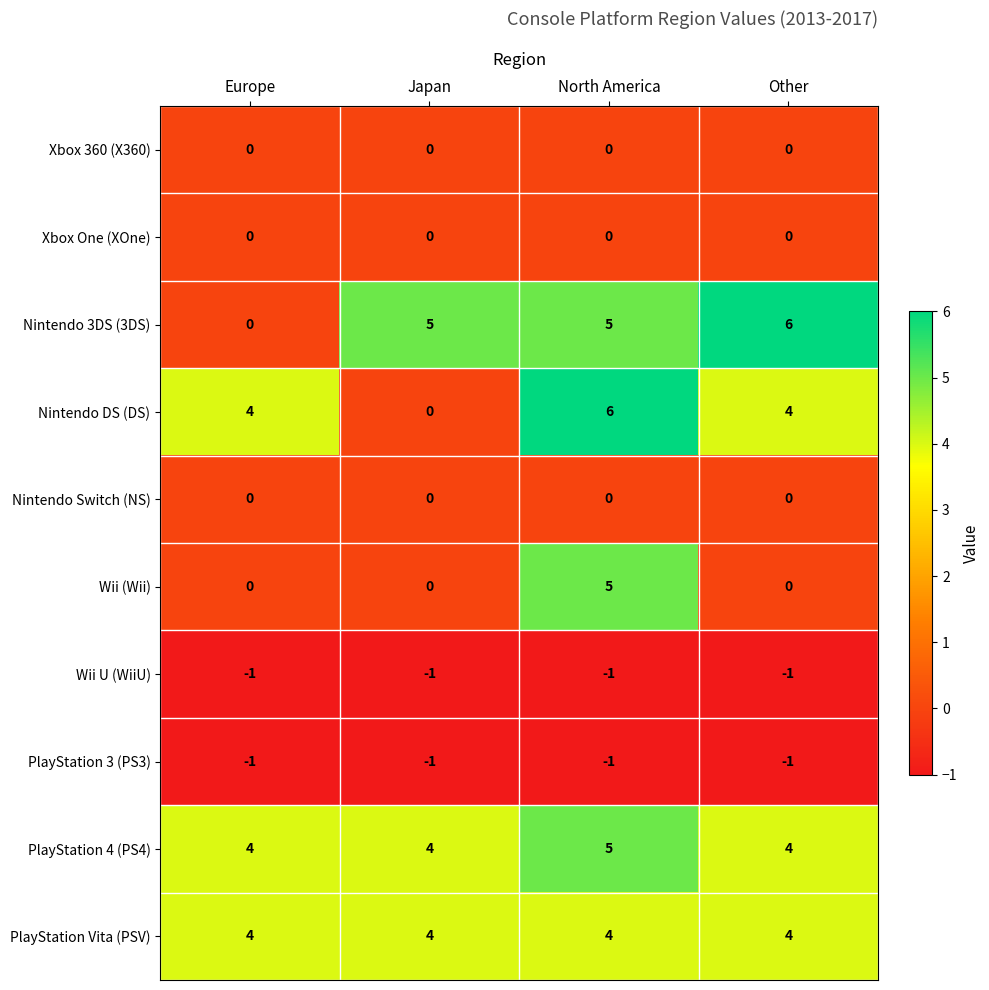

At which category is the sum across all series the highest?

North America